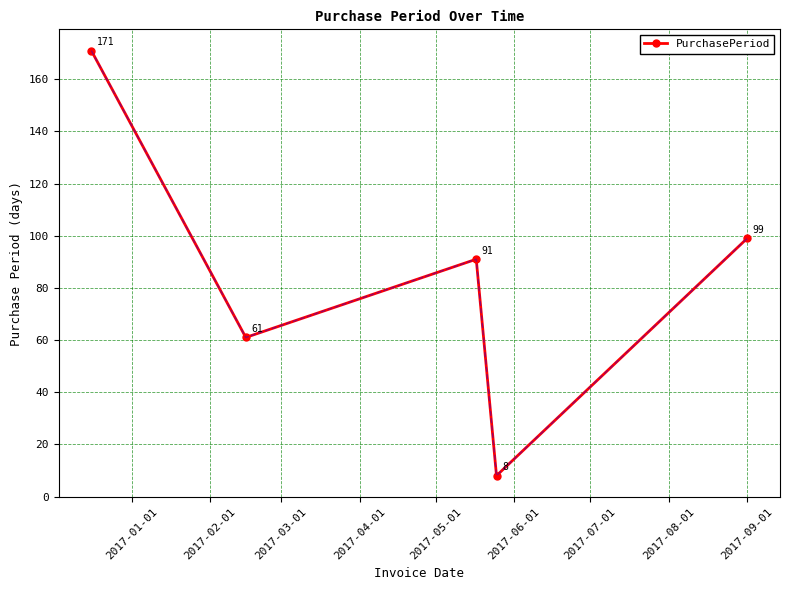

Reading left to right, extract all data points from this chart.

171	61	91	8	99